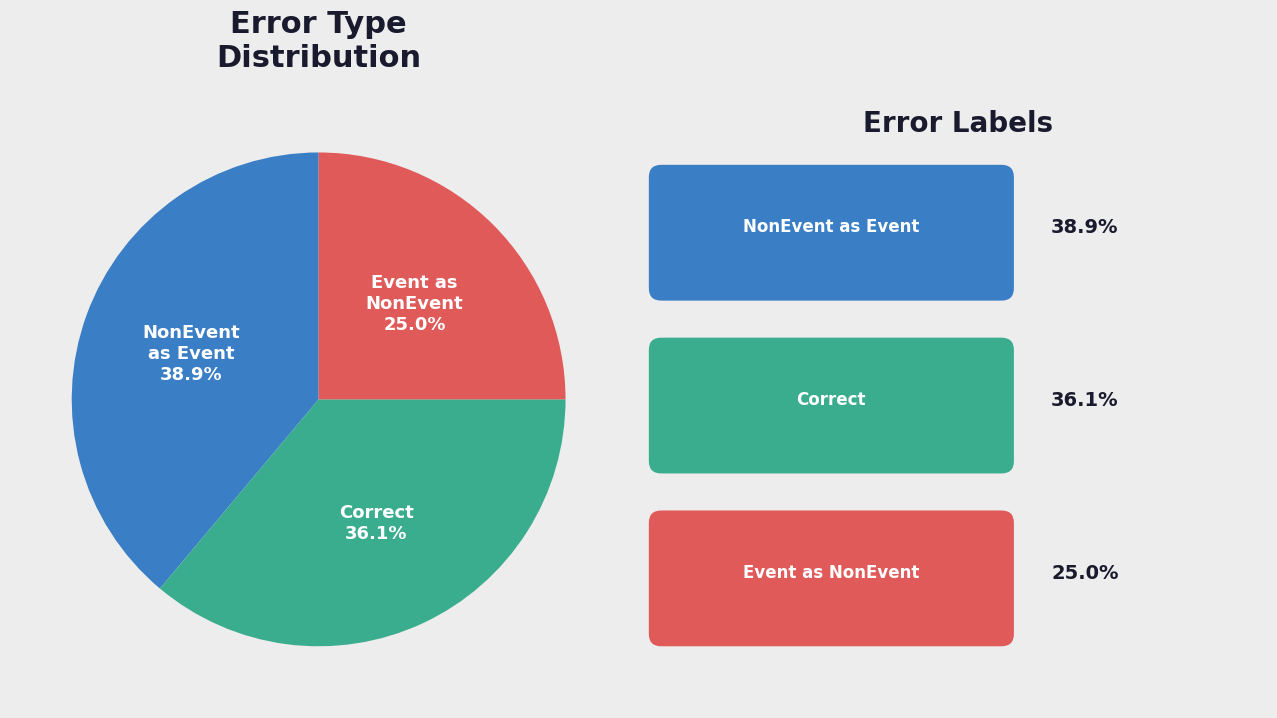

Is there any slice that represents more than half of the pie?

No